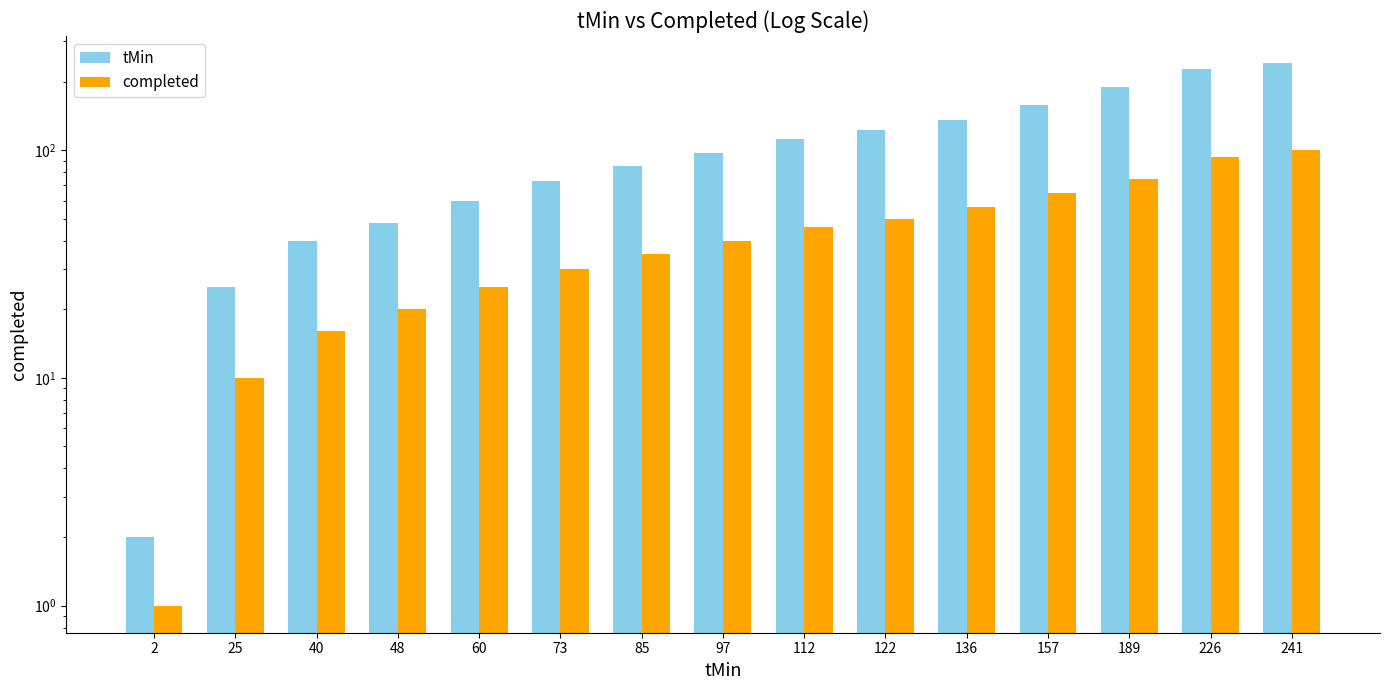

What are all the series names shown in the legend?

tMin, completed